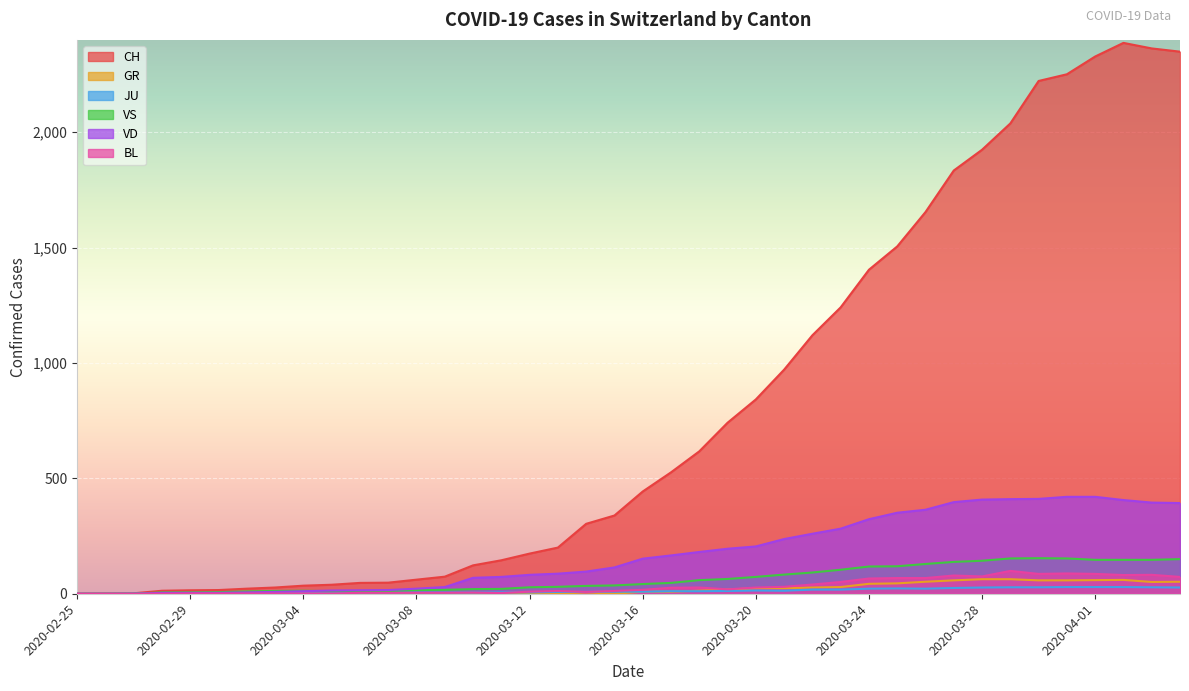

Which category has the lowest value across all series?

2020-02-25